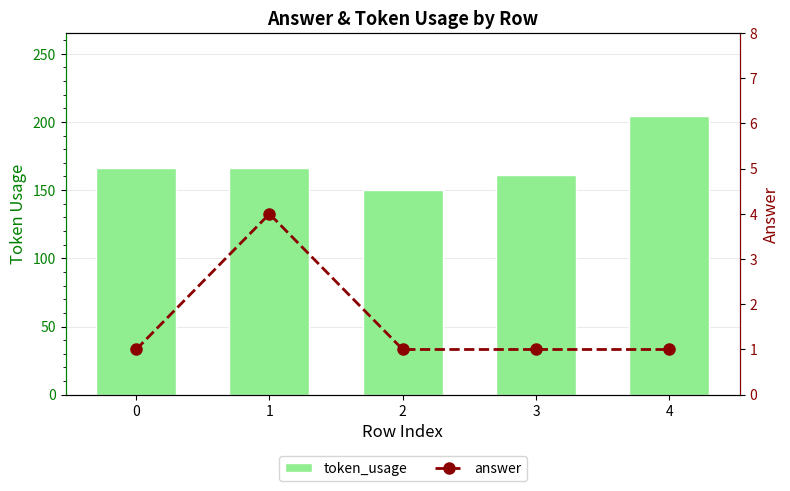

What is the sum of the token_usage values at 4 and 0?

370